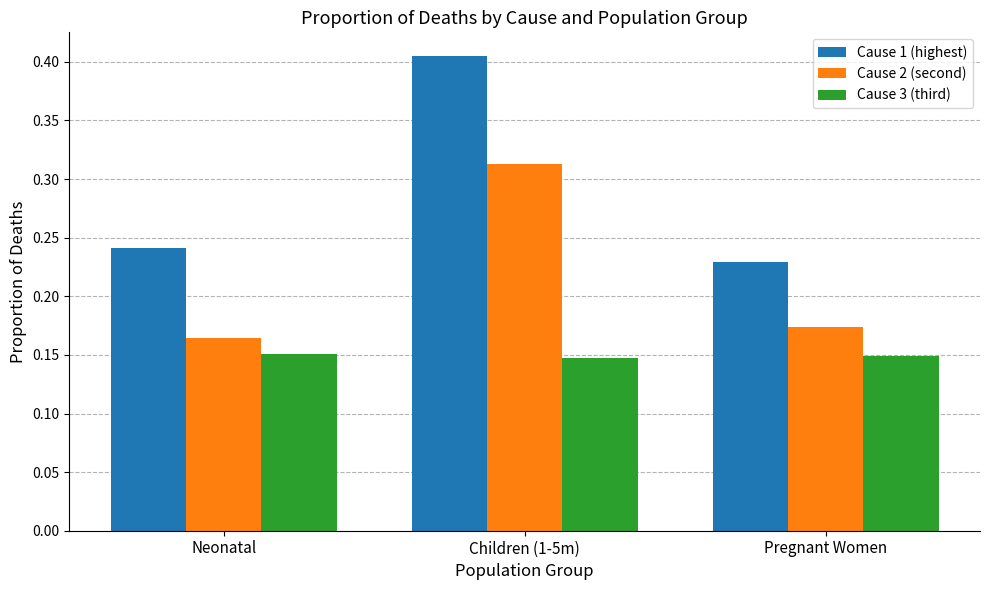

Count the Cause 3 (third) values in the range 0 to 1.

3